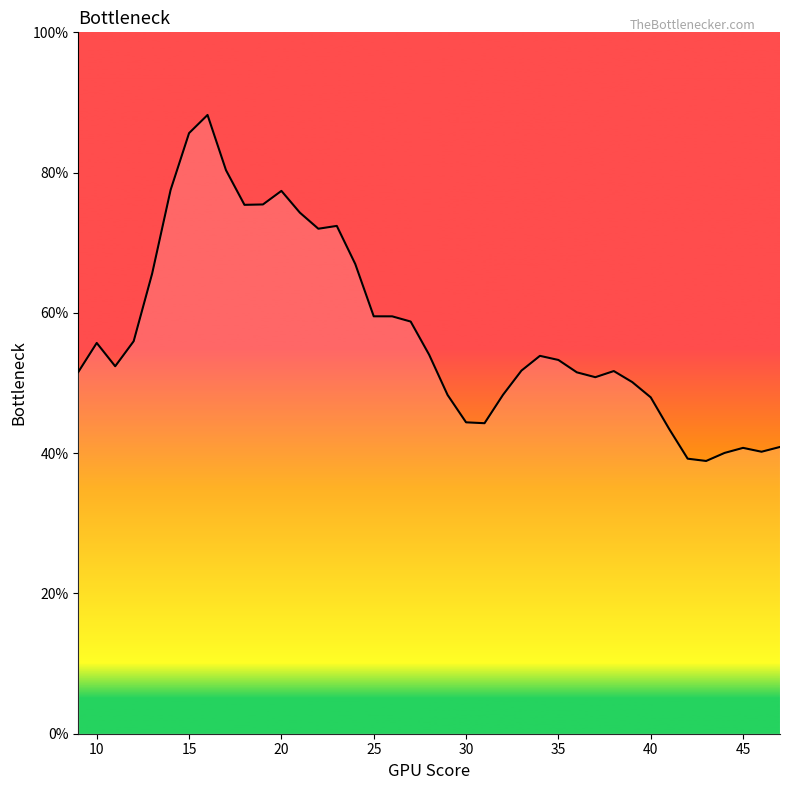

How many points are higher than both their immediate neighbors (excluding endpoints)?

7